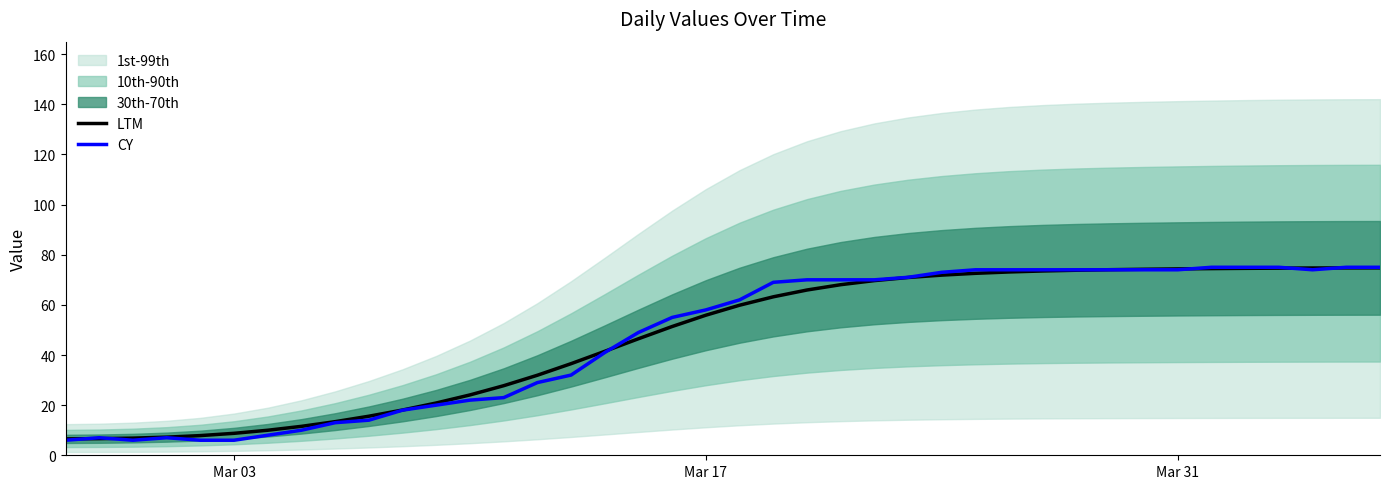

What is the value of the LTM point at the 17th from the left?

41.5